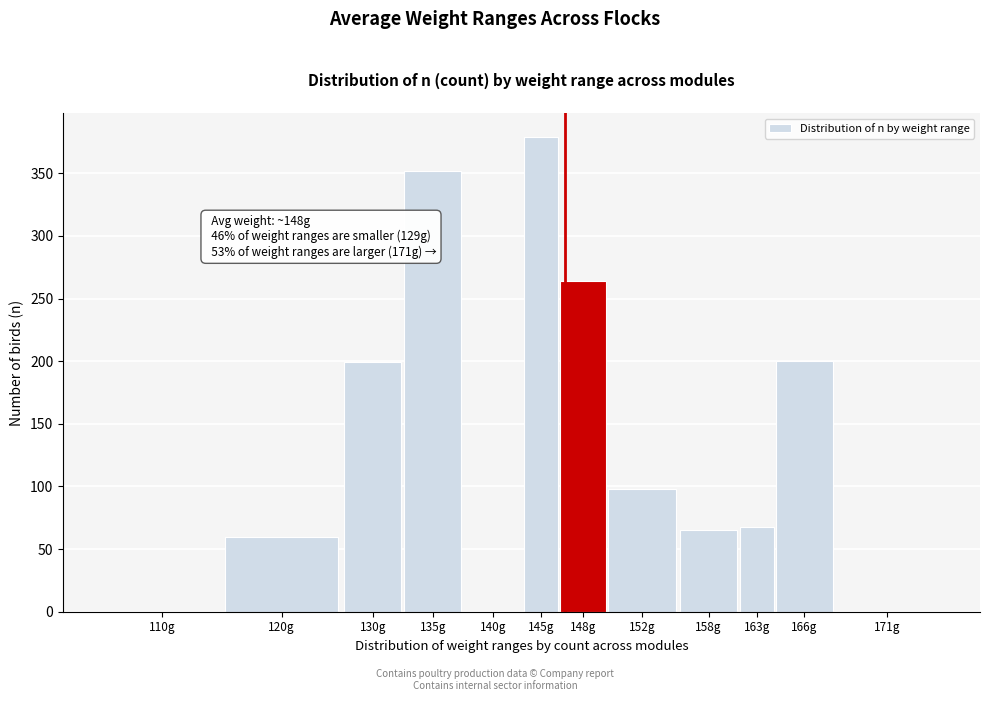

What is the sum of all values?

1685